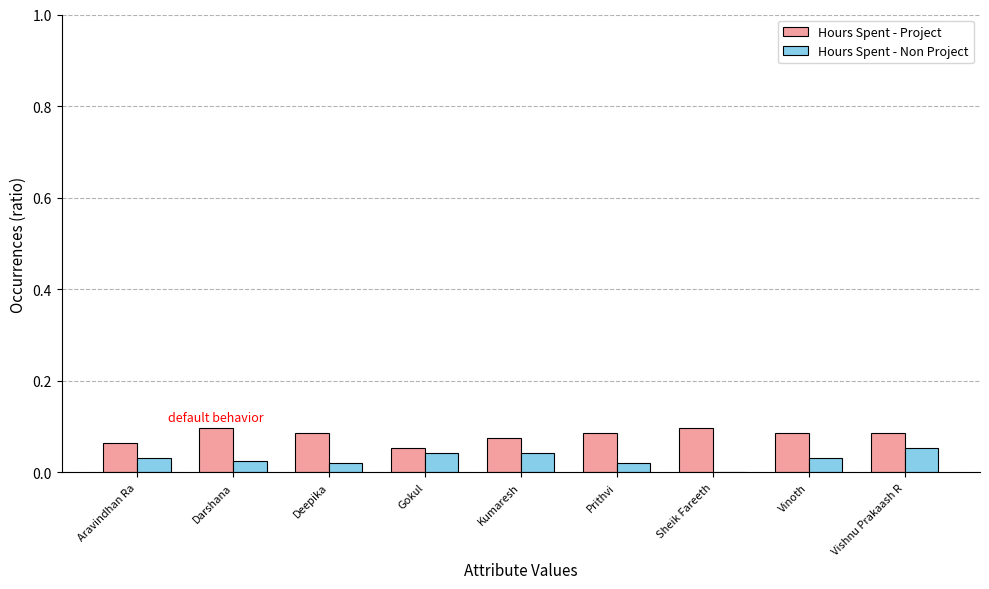

Which series has the largest total across all categories?

Hours Spent - Project